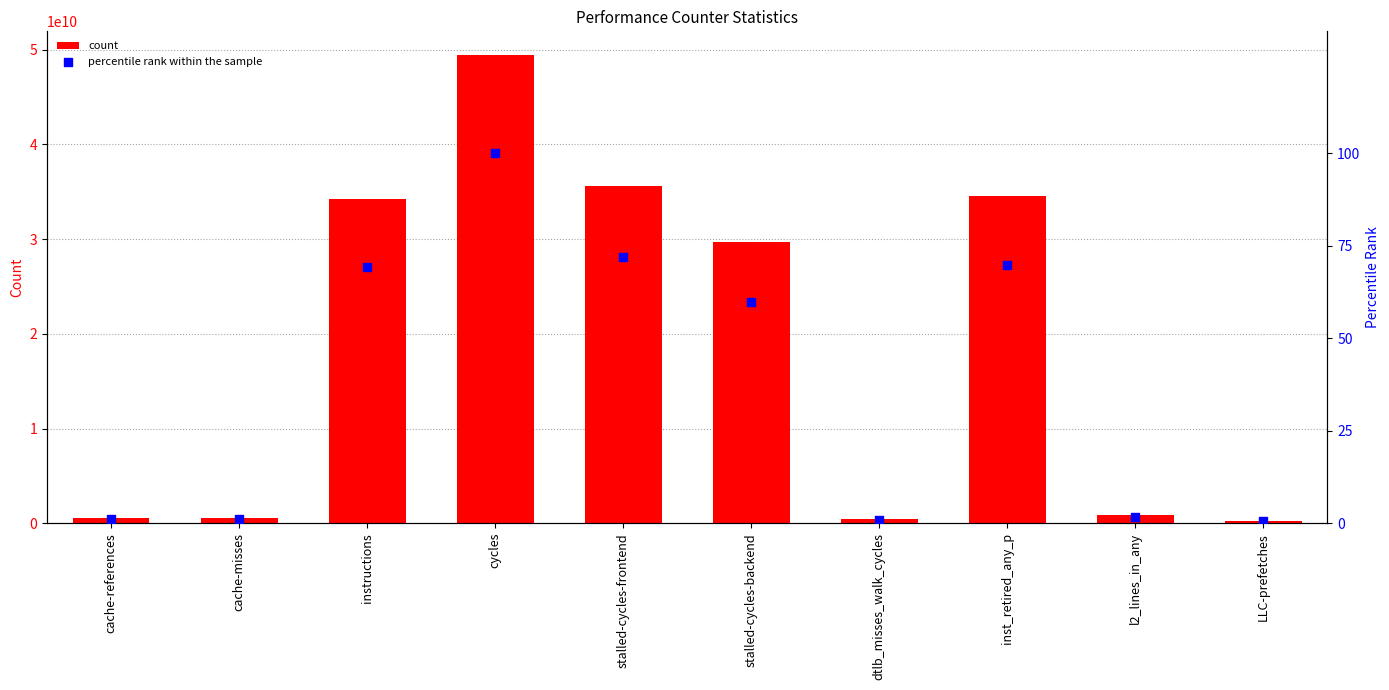

Which series has the largest total across all categories?

count